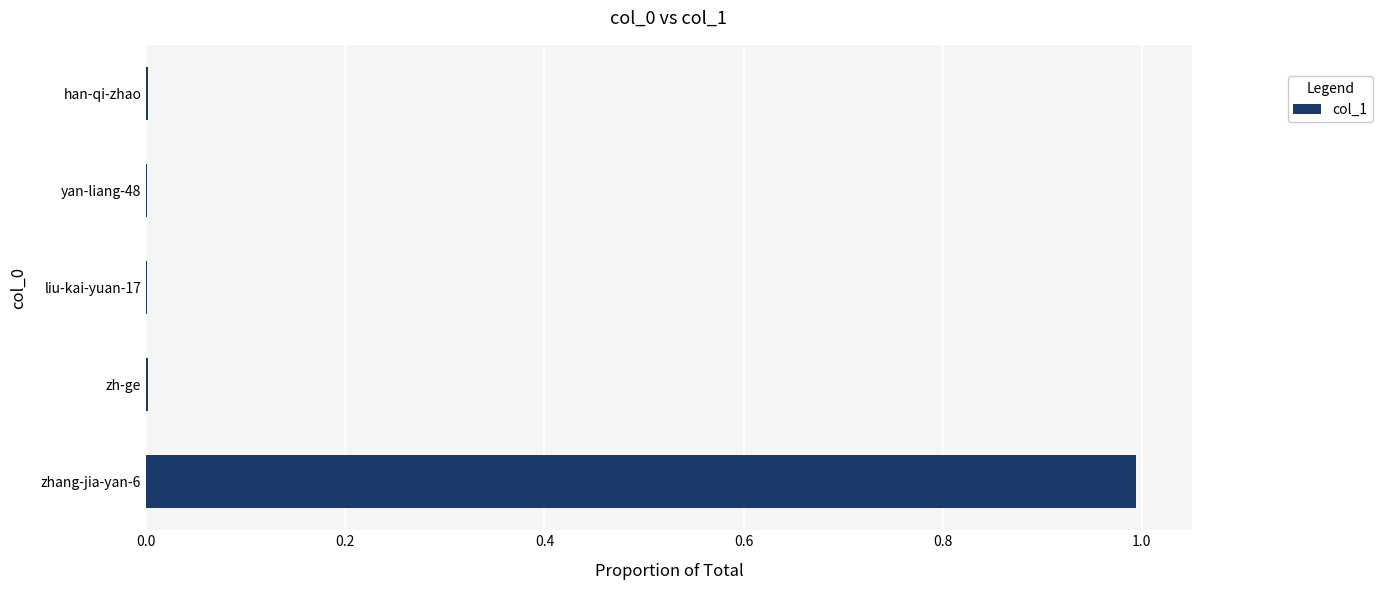

The chart shows a value of 0.0 at yan-liang-48. True or false?

True